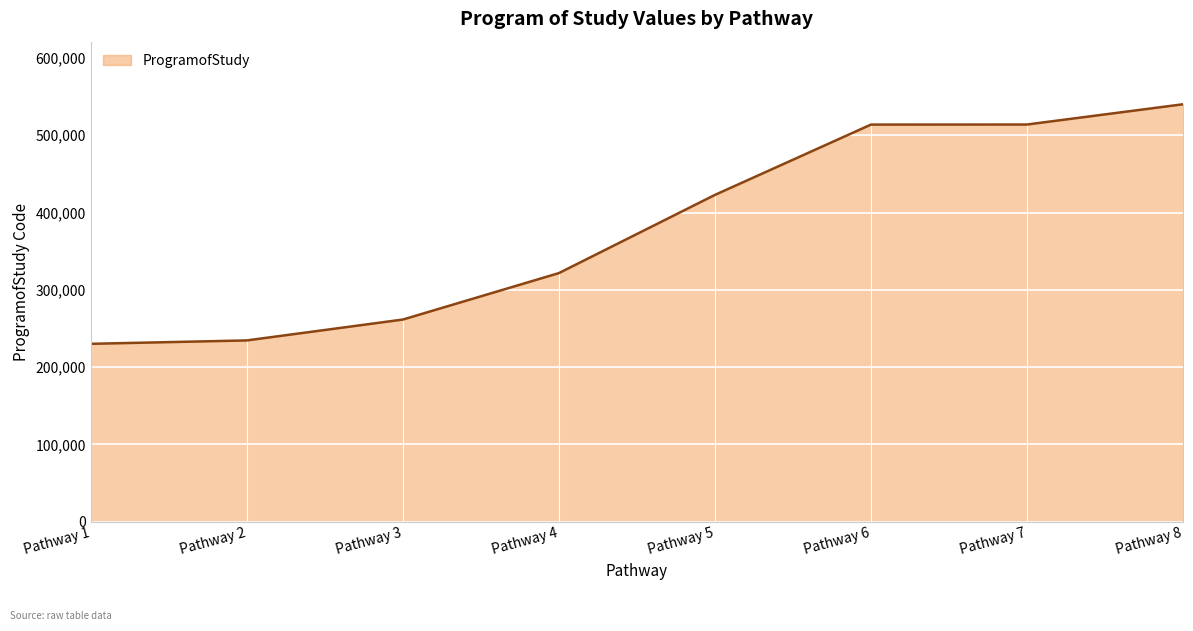

Is it true that the value at Pathway 1 is 230101?

True